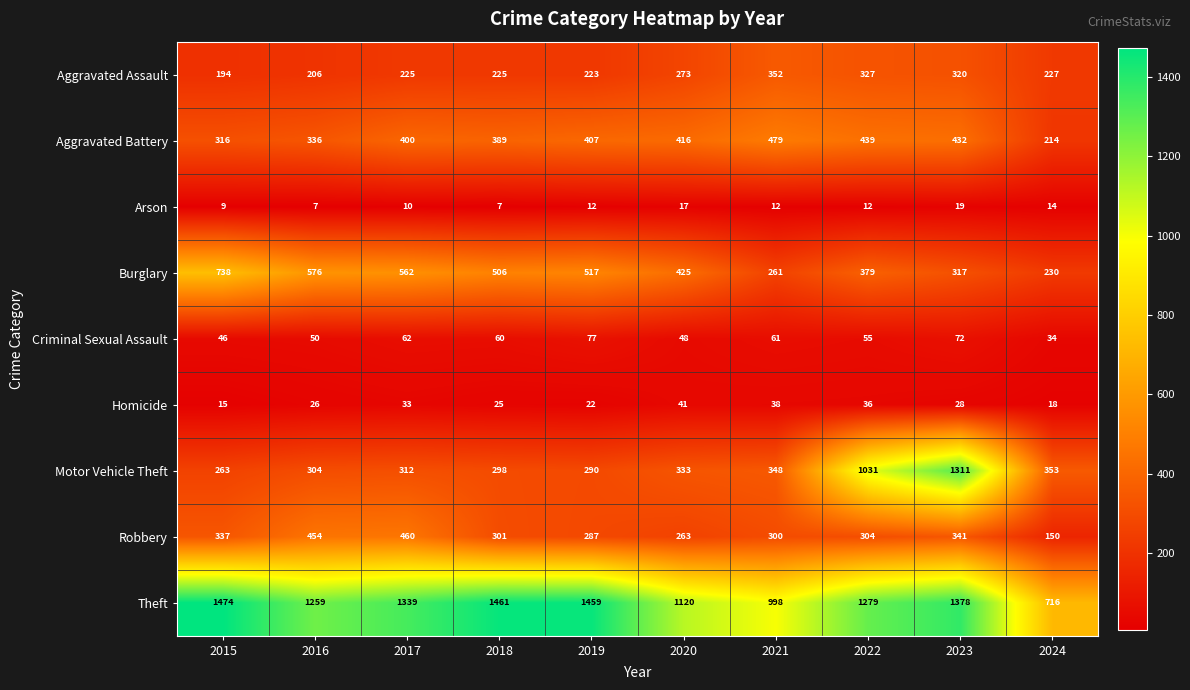

What is the total value across all series at 2022?

3862